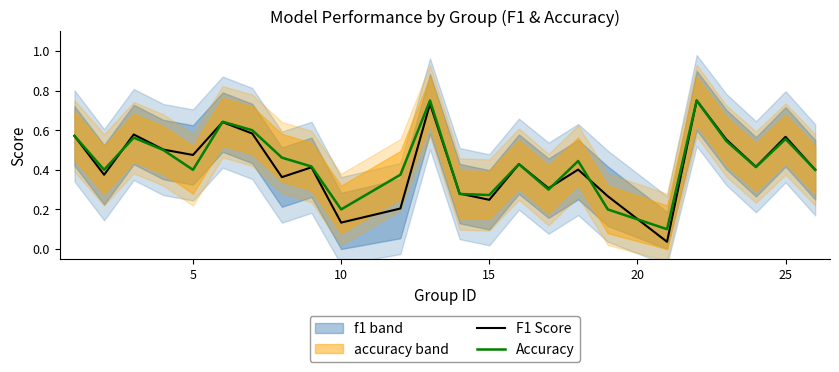

Does the chart display data point markers on the line(s)?

No